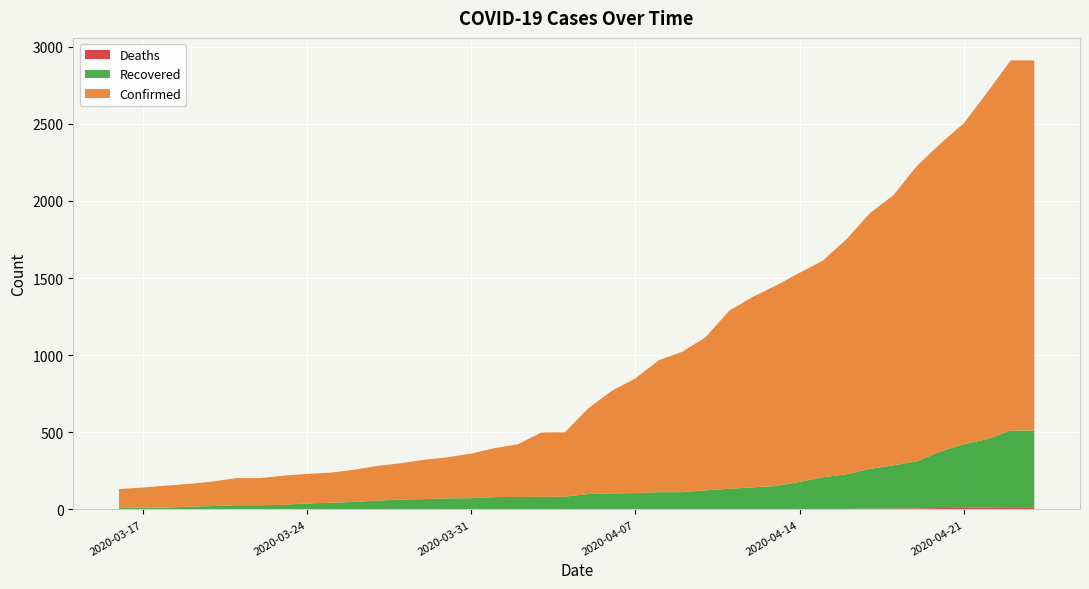

Reading left to right, list all the values displayed in this chart.

Confirmed: 123	130	142	148	159	176	176	189	191	195	208	225	235	255	266	289	317	342	417	417	556	665	743	855	910	993	1154	1234	1300	1355	1405	1524	1658	1751	1915	1995	2080	2248	2399	2399
Recovered: 9	12	12	18	22	27	27	30	39	43	49	57	64	67	72	73	80	81	82	82	99	103	105	111	111	123	133	142	150	176	206	225	258	280	305	367	412	443	498	498
Deaths: 0	0	0	0	0	0	0	0	0	0	0	0	0	0	0	0	0	0	0	1	1	1	1	1	1	1	1	1	2	3	3	3	5	6	7	9	11	13	14	14